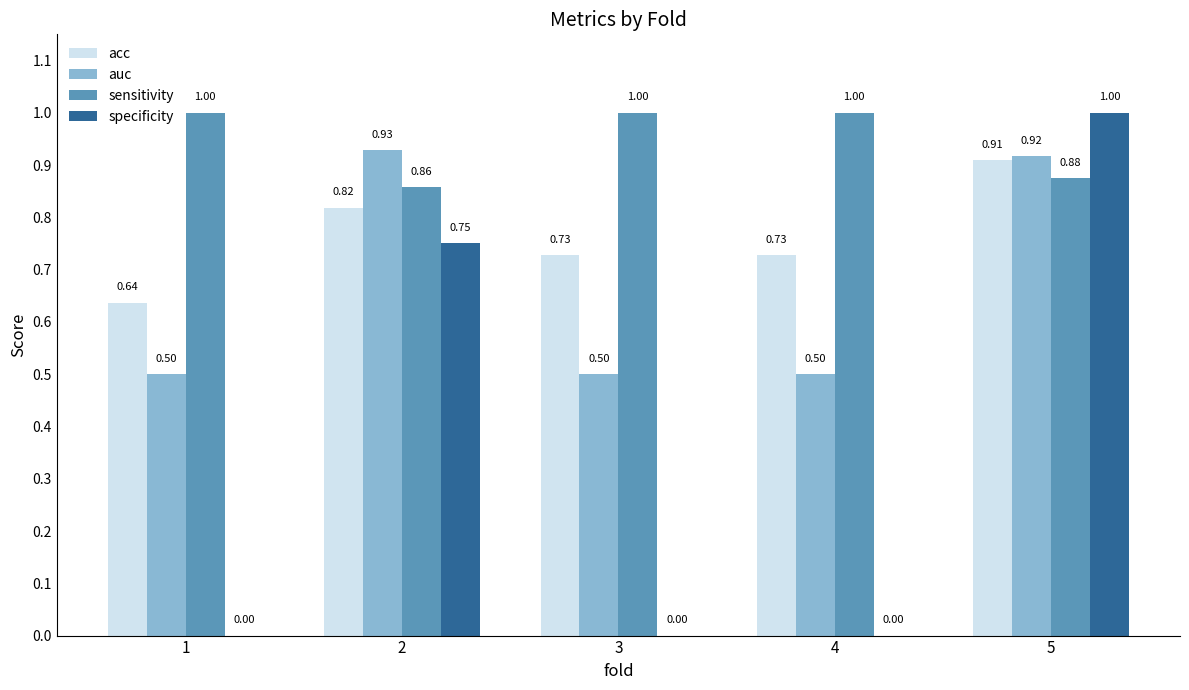

True or false: auc has a value of 0.2 at 3.

False